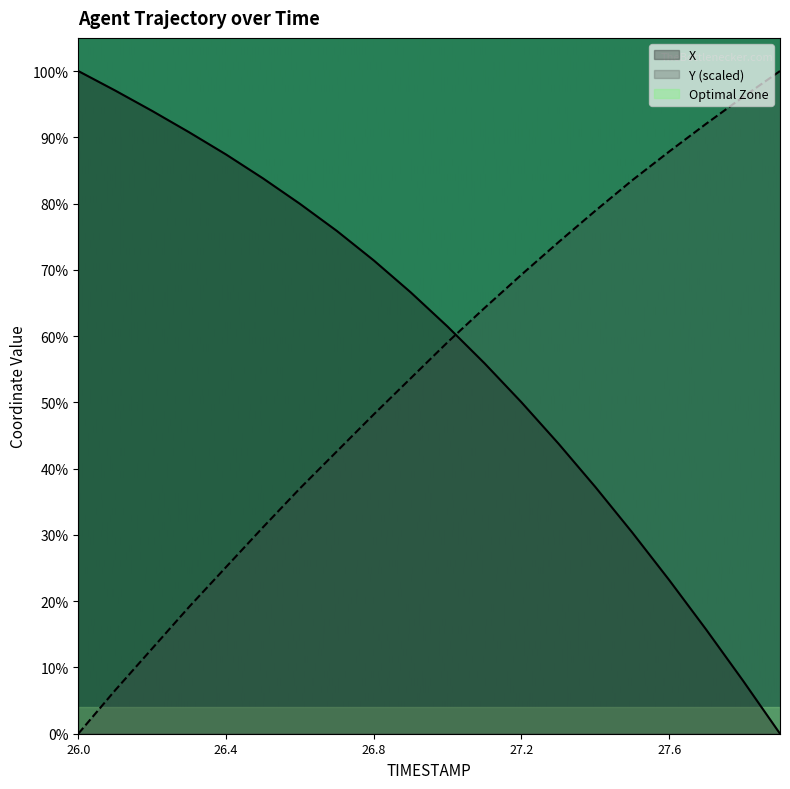

How many values in the Y series are below 57?

10